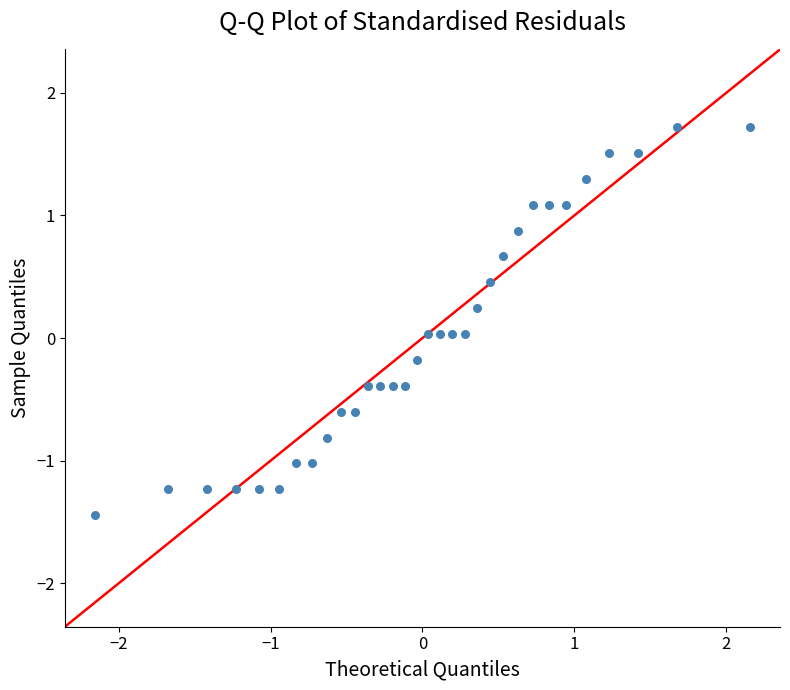

What is the range of Y values (max minus min)?

3.2